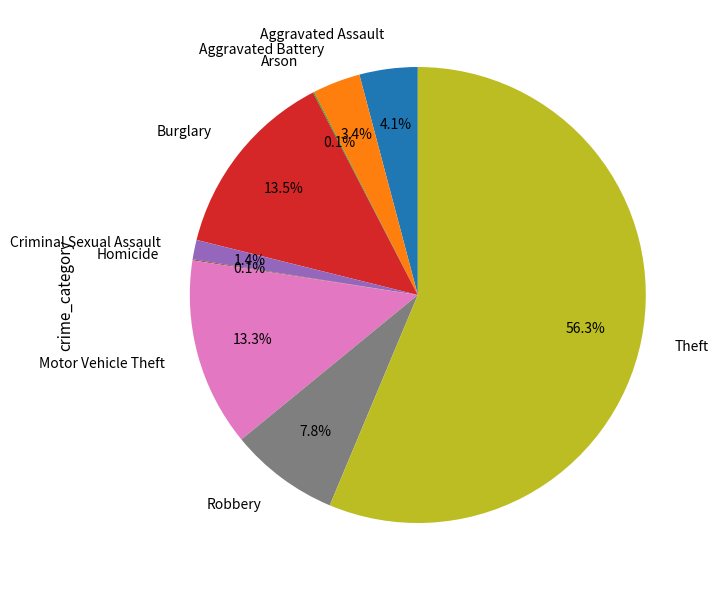

Do Aggravated Assault and Criminal Sexual Assault together represent more than half of the pie?

No